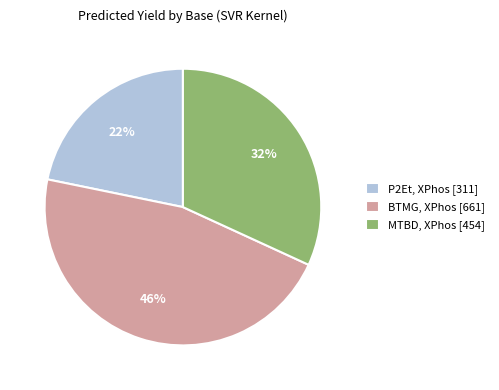

Is there a majority slice in this chart?

No